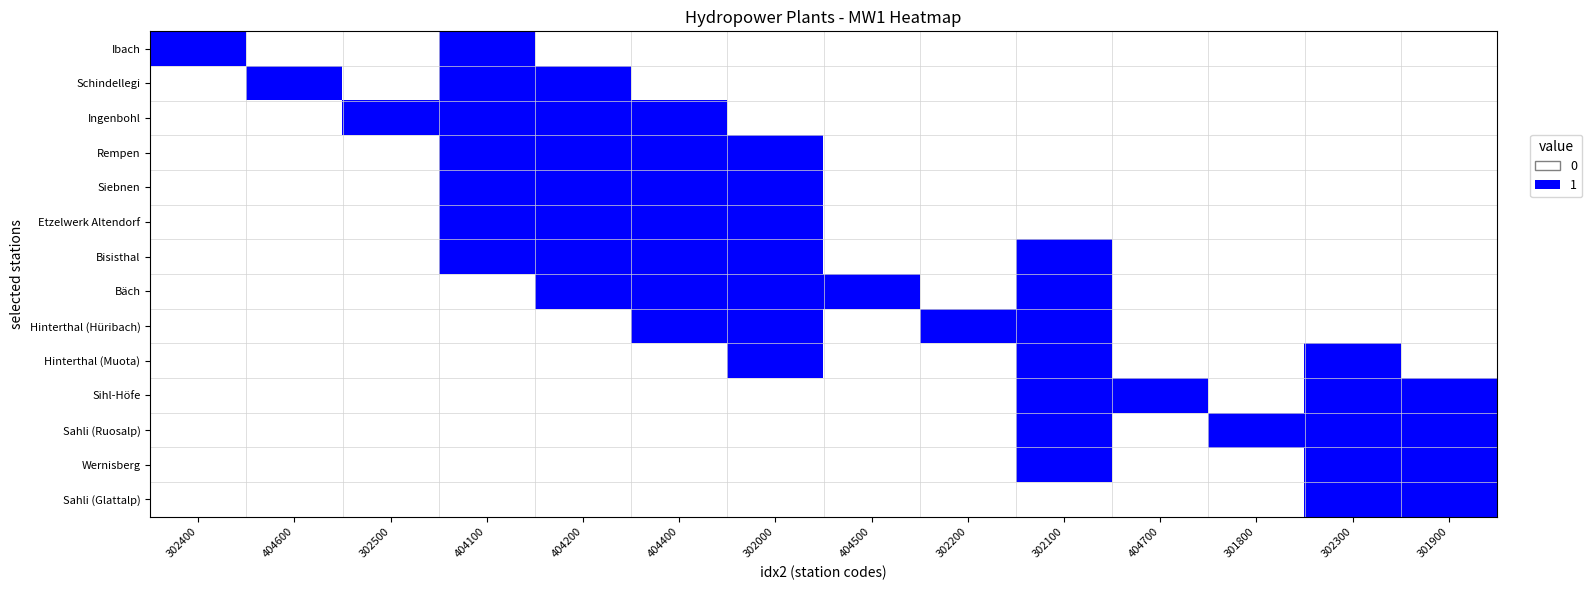

At 302000, list the series in order from smallest to largest.

Ibach, Schindellegi, Ingenbohl, Sihl-Höfe, Sahli (Ruosalp), Wernisberg, Sahli (Glattalp), Rempen, Siebnen, Etzelwerk Altendorf, Bisisthal, Bäch, Hinterthal (Hüribach), Hinterthal (Muota)